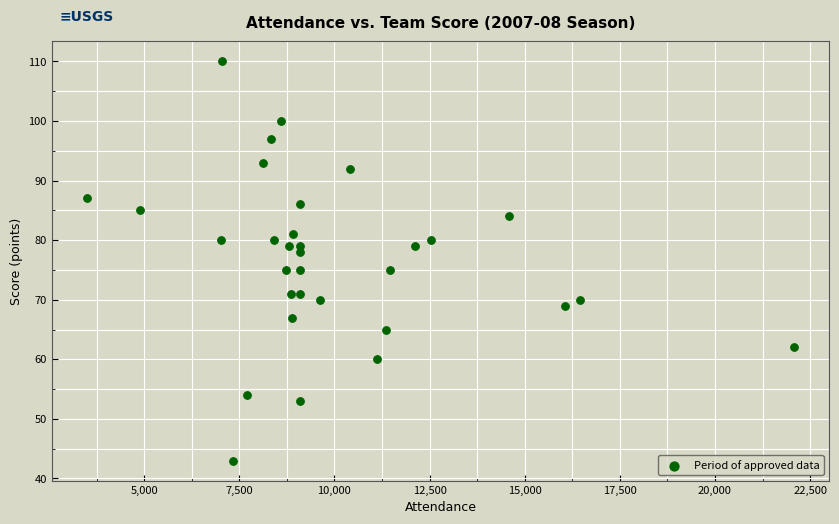

What is the range of X values (max minus min)?

18576